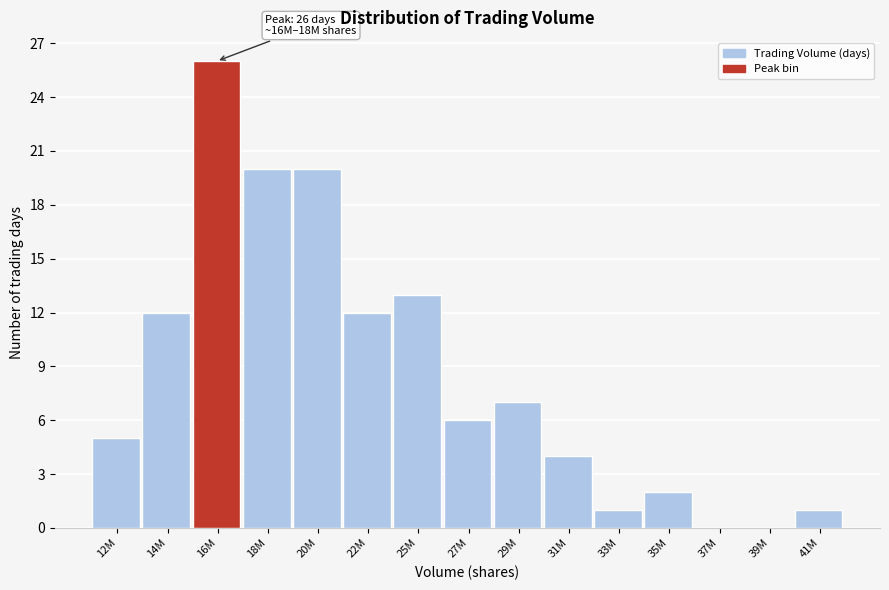

Reading left to right, what are all the values shown in this chart?

12M=5	14M=12	16M=26	18M=20	20M=20	22M=12	25M=13	27M=6	29M=7	31M=4	33M=1	35M=2	37M=0	39M=0	41M=1